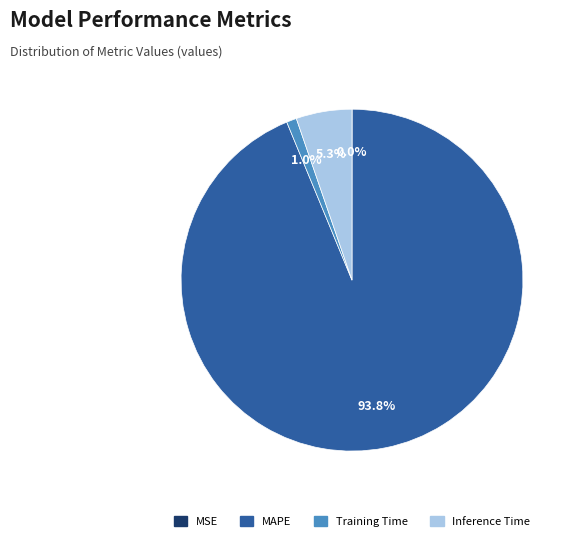

To the nearest percent, what is the difference between the largest and smallest slice percentages?

94%